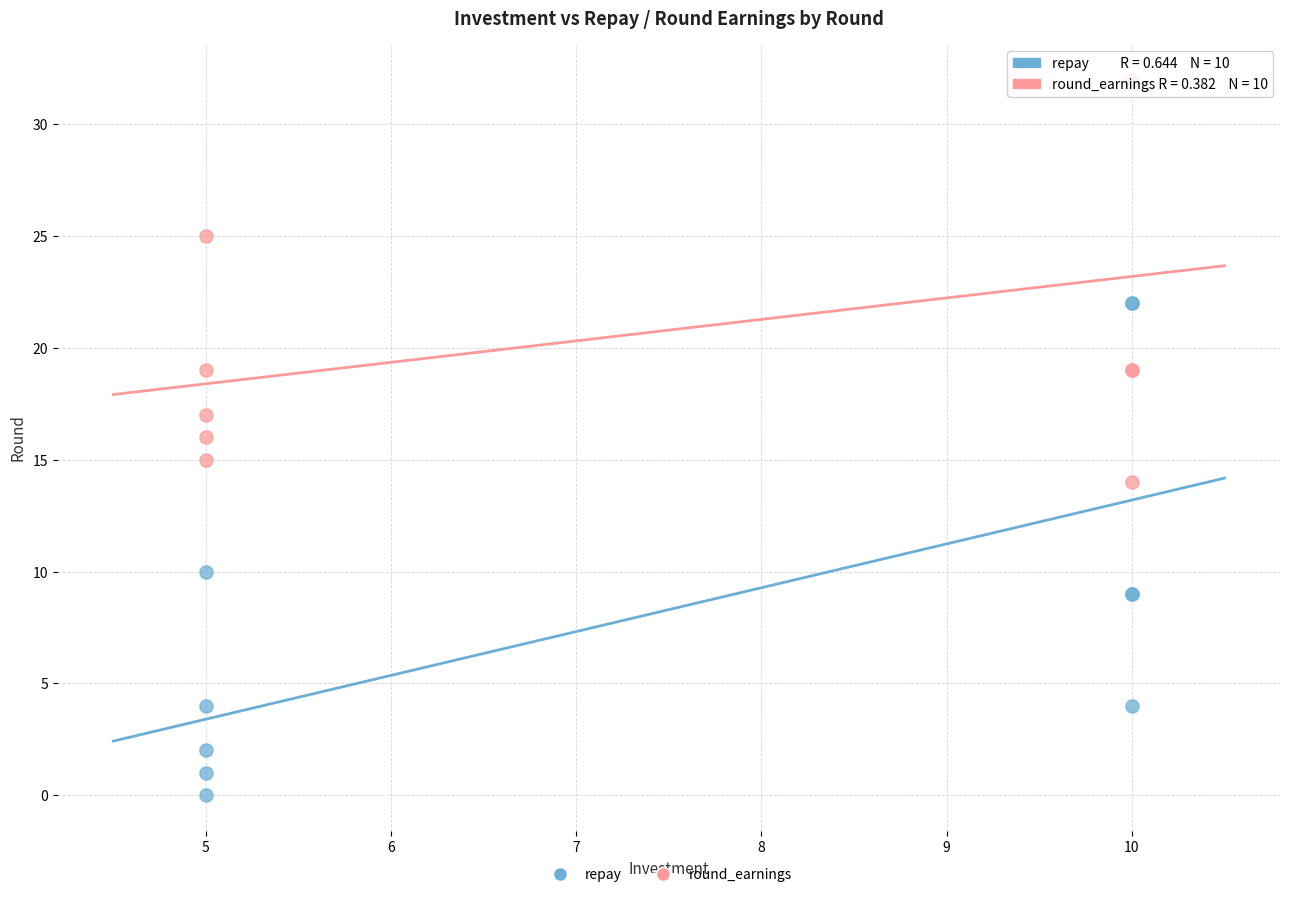

Which series has the widest spread of Y values?

repay